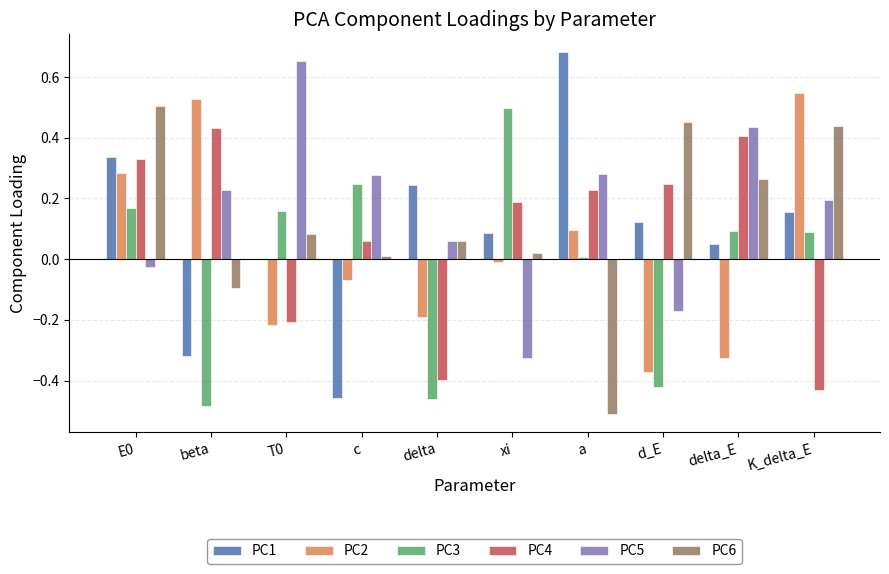

Which label corresponds to the largest value in the chart?

a